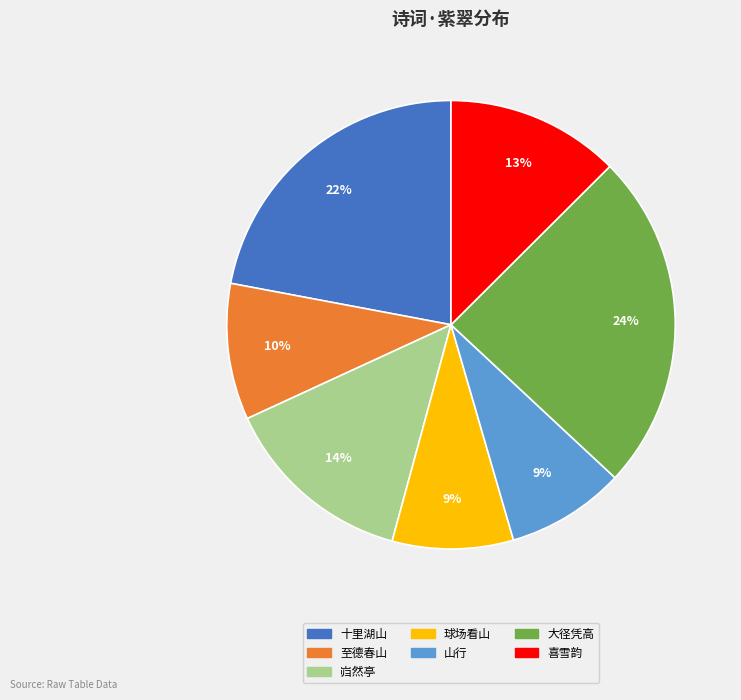

The 山行 slice represents 18% of the pie. True or false?

False